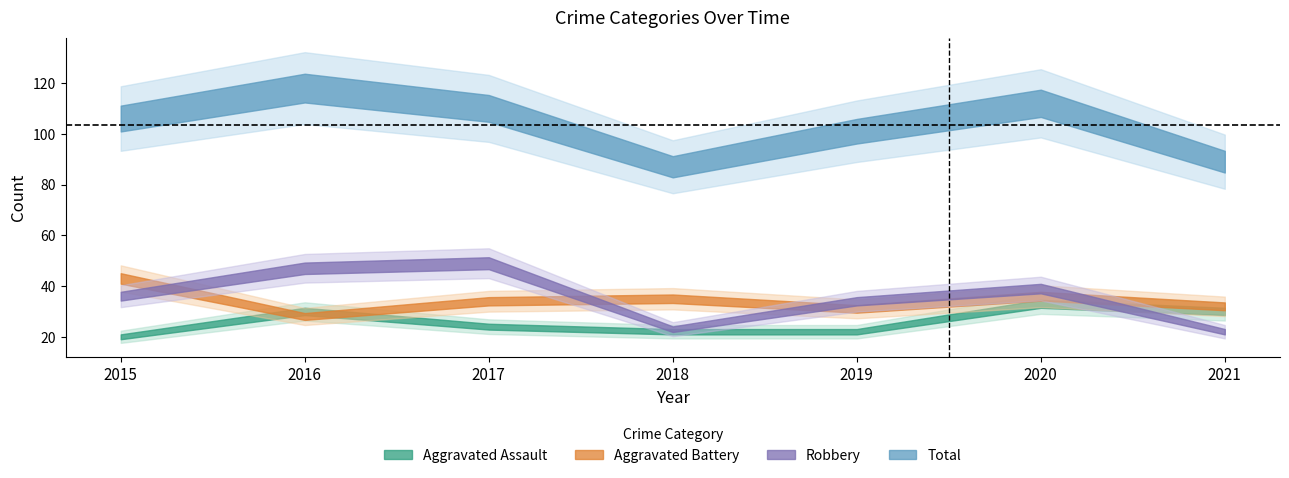

What is the greatest value displayed?

118